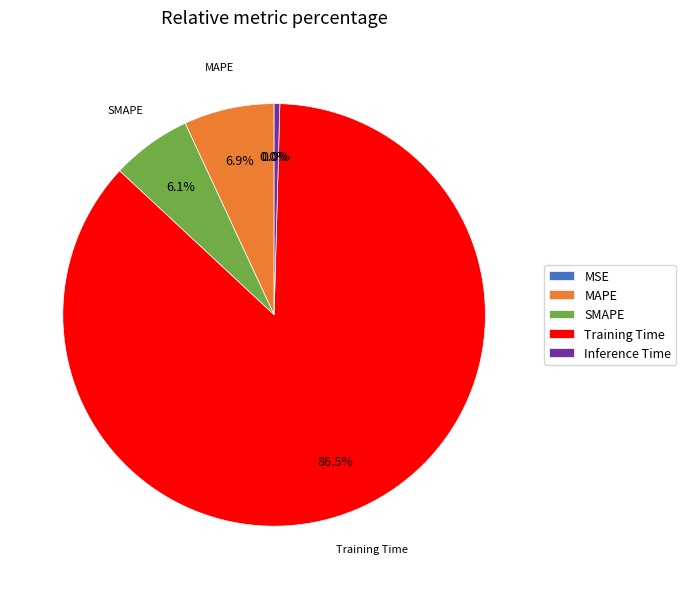

Does SMAPE account for over 50% of the chart?

No